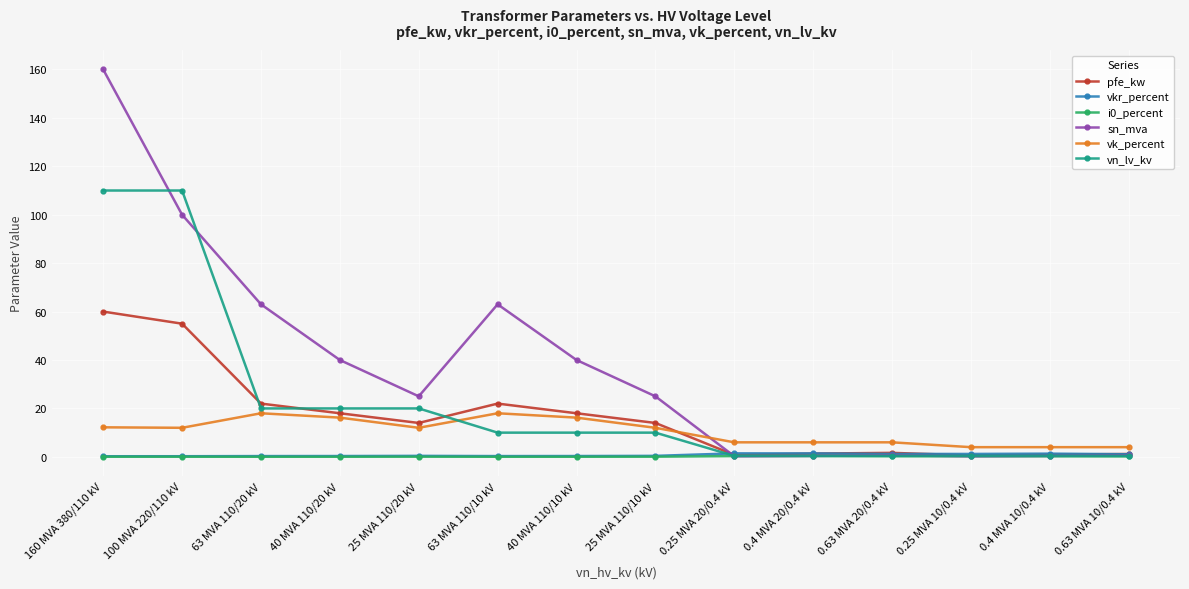

What is the label of the 4th point from the right?

0.63 MVA 20/0.4 kV